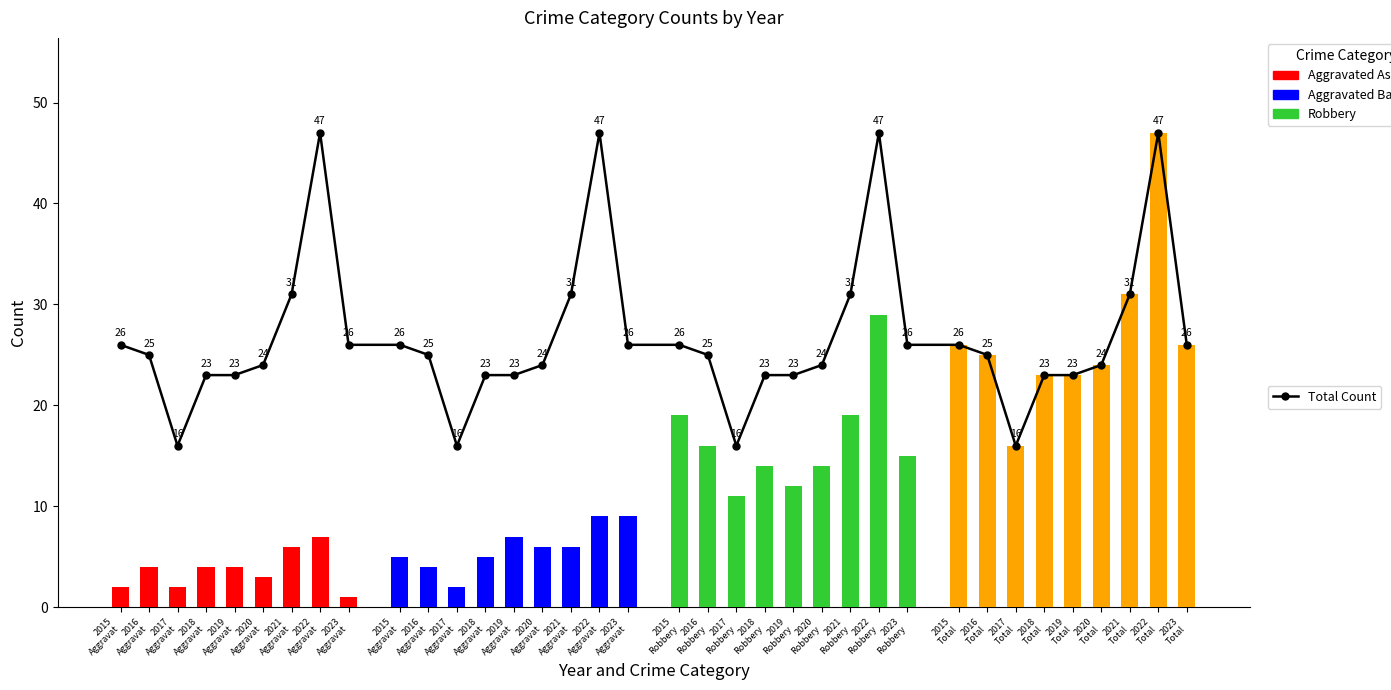

What is the value of the Robbery bar at the 3rd from the left?

11